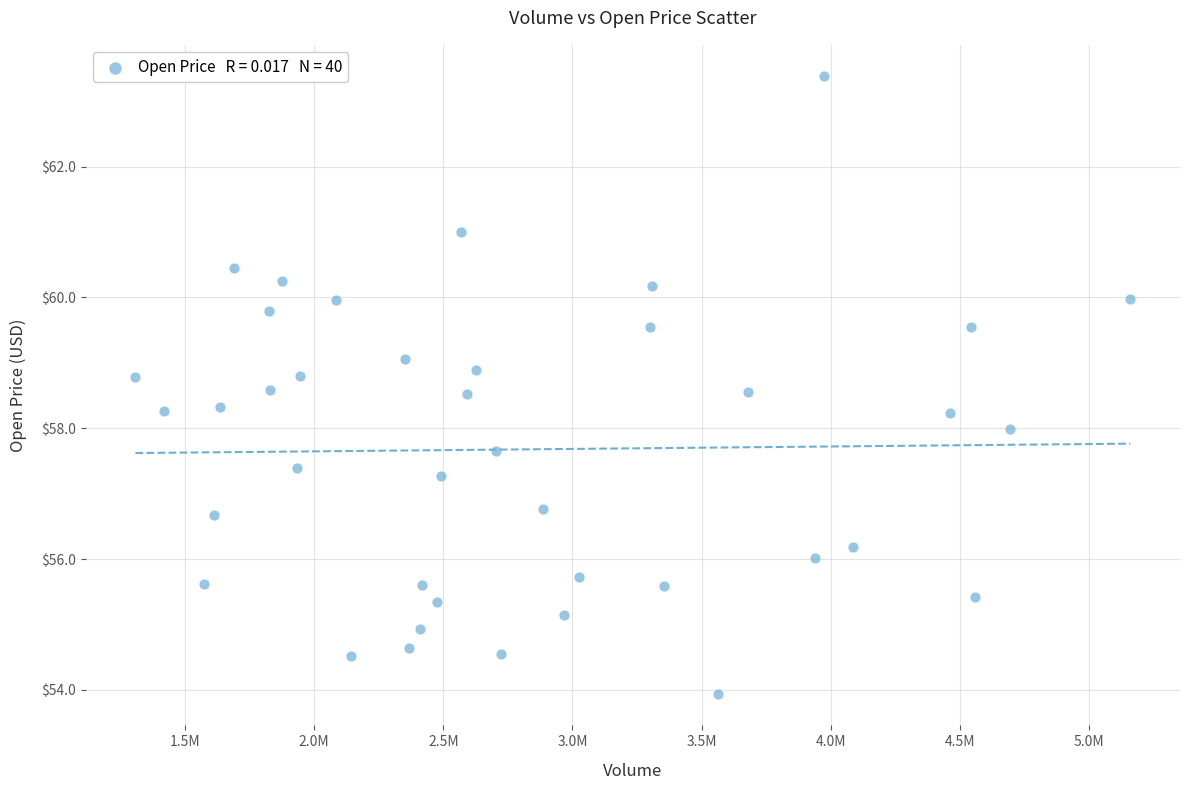

What is the range of X values (max minus min)?

3853027.0